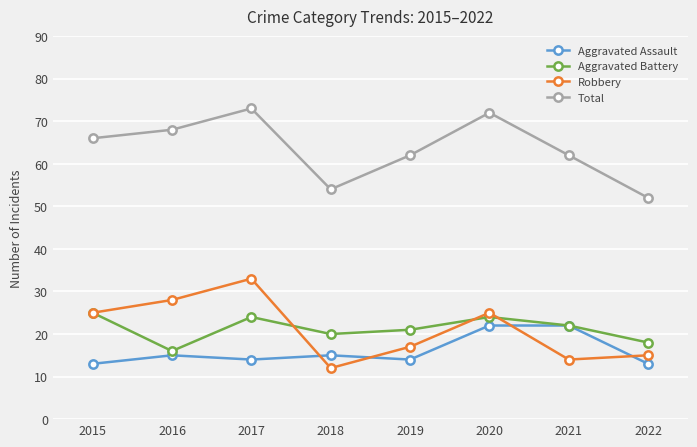

List the series in order of their peak value, lowest first.

Aggravated Assault, Aggravated Battery, Robbery, Total